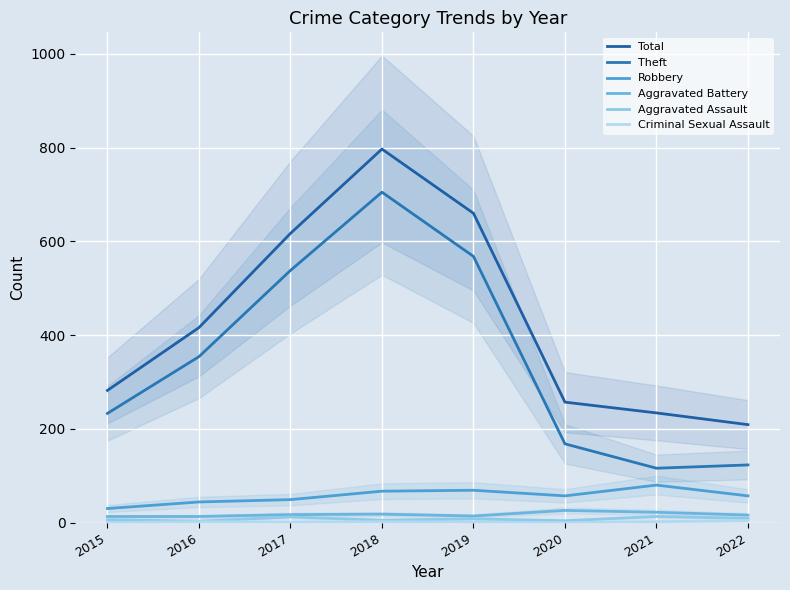

Rank the categories by Robbery value from highest to lowest.

2021, 2019, 2018, 2020, 2022, 2017, 2016, 2015